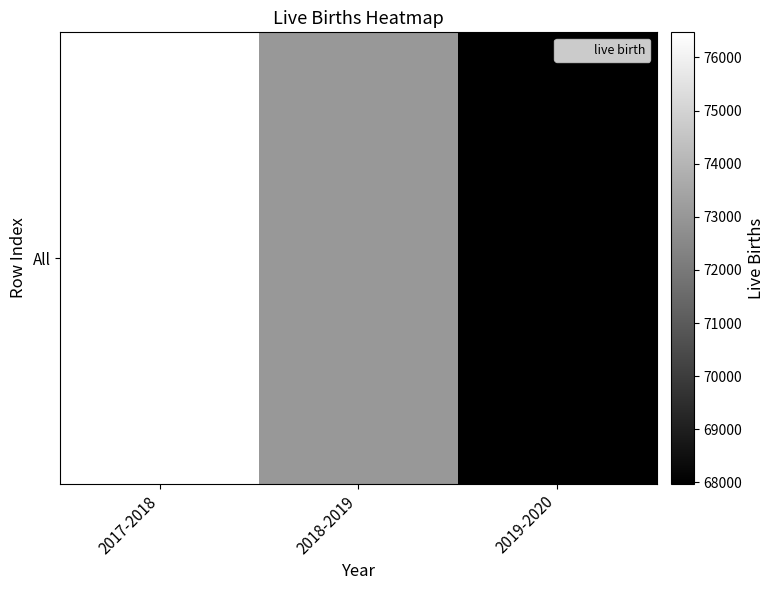

At which label does the data first exceed 73032?

2017-2018